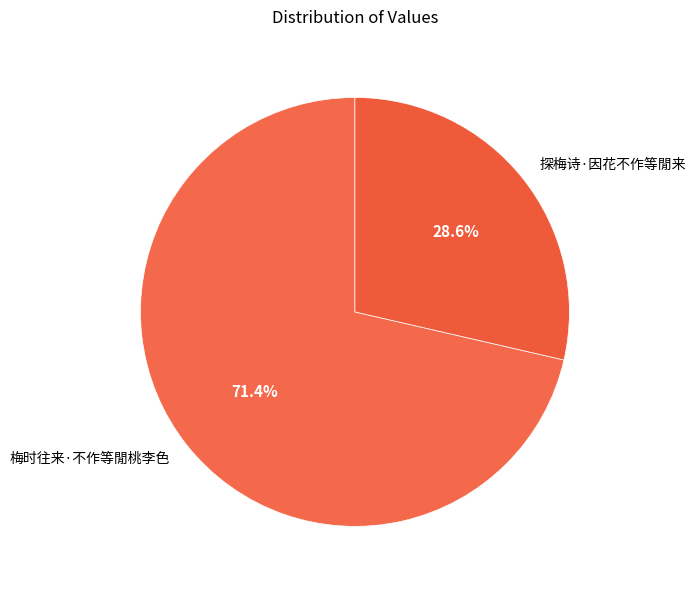

How many slices are in this pie chart?

2